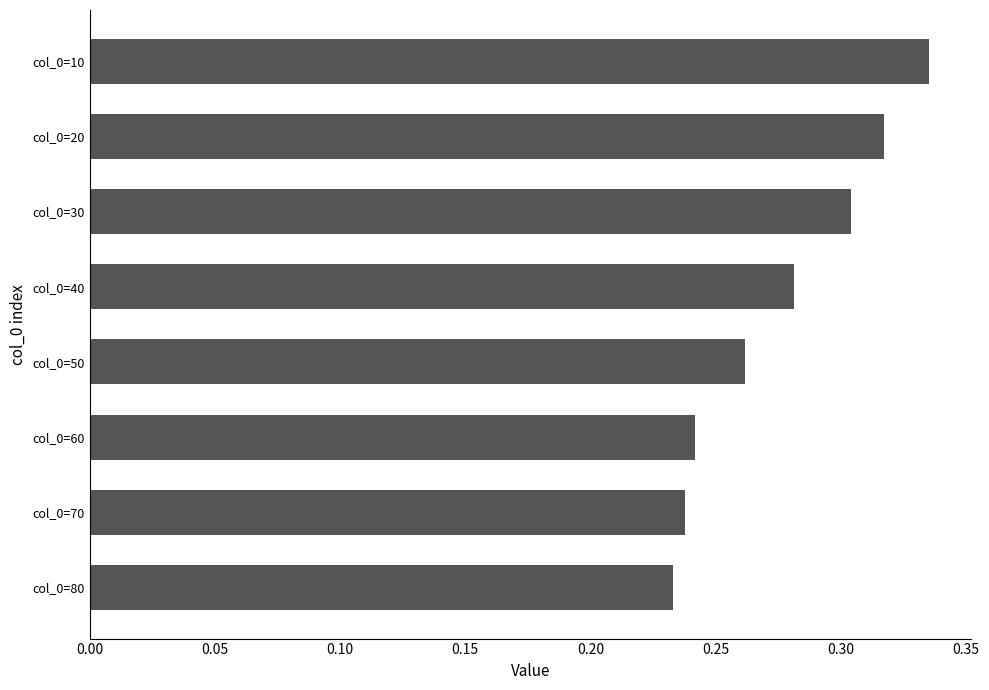

True or false: the data shows 0.5 at col_0=20.

False